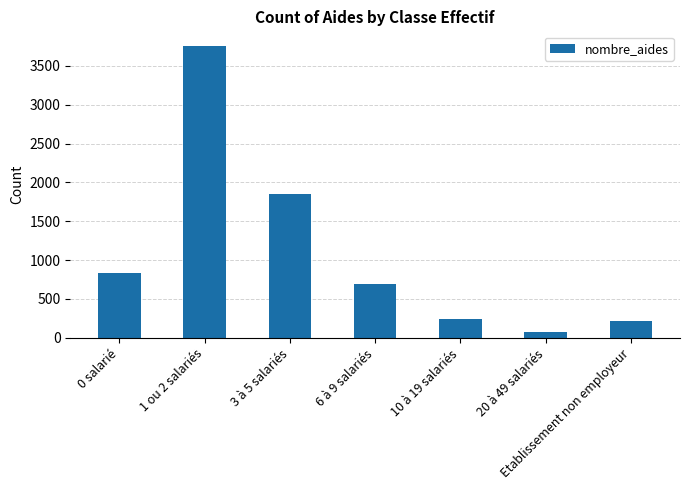

What position from the left is 3 à 5 salariés?

3